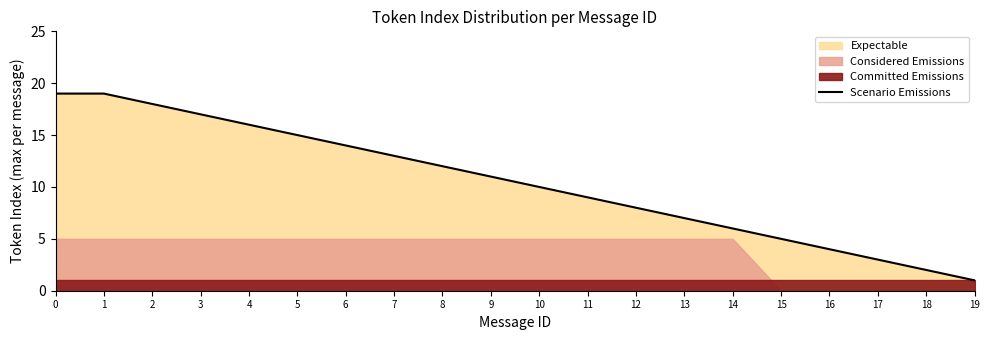

What is the average value?

10